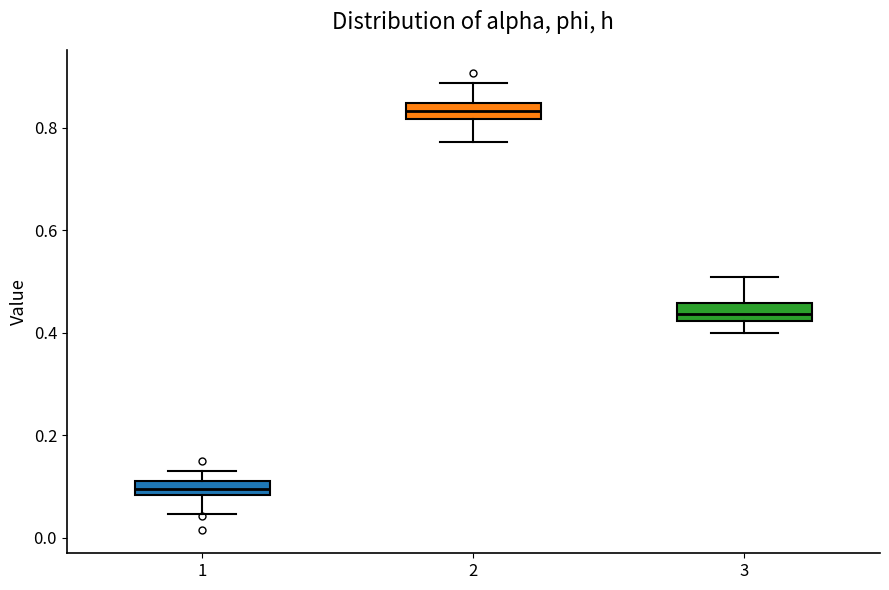

Where does the median line of the box at x = 3 sit on the y-axis? The values are not printed on the chart, so give them approximately, as read against the axis.

0.44